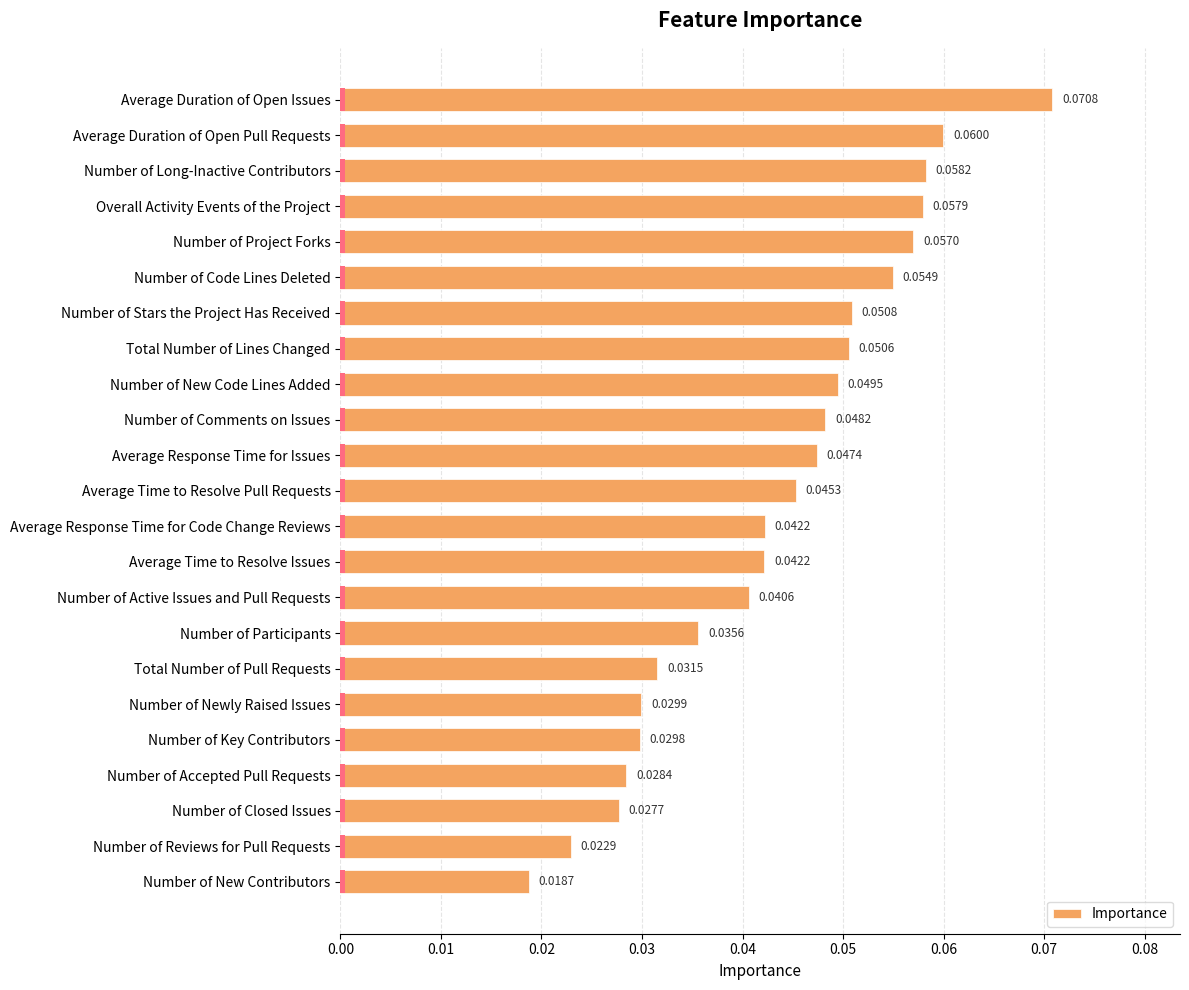

What position from the right is Number of Participants?

8